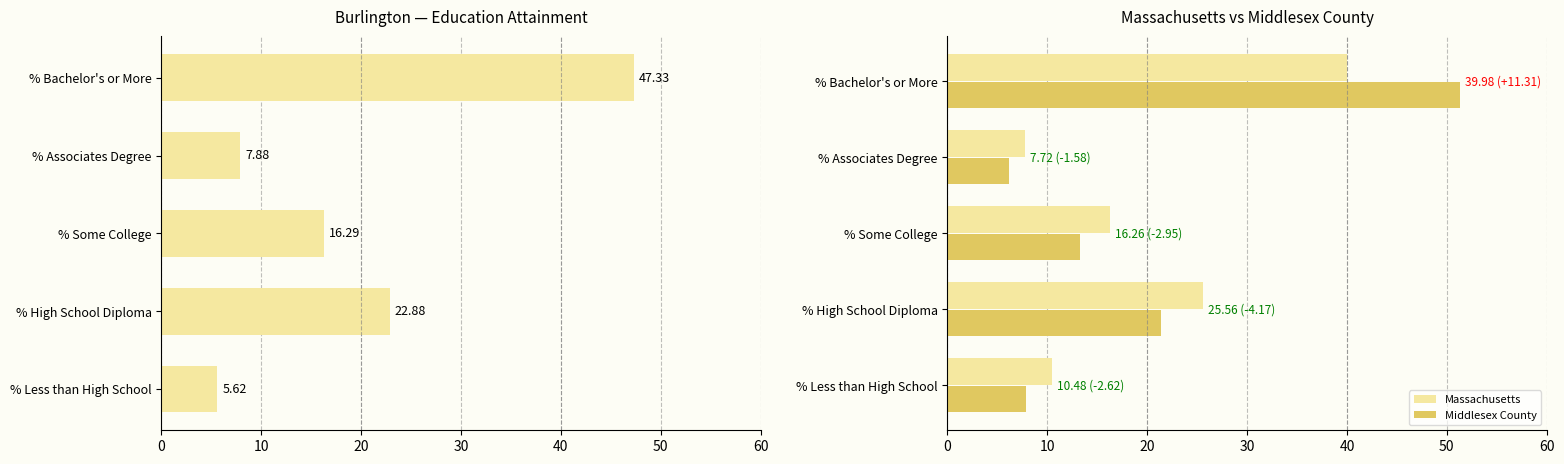

What is the minimum value for Burlington?

5.6